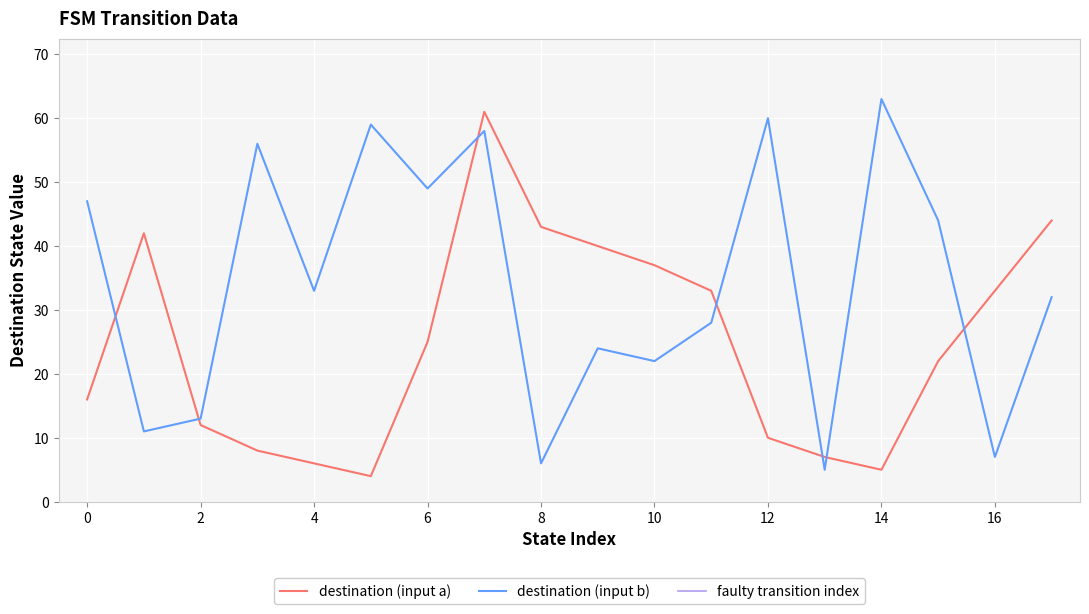

Which has a higher value, 16 or 6?

16